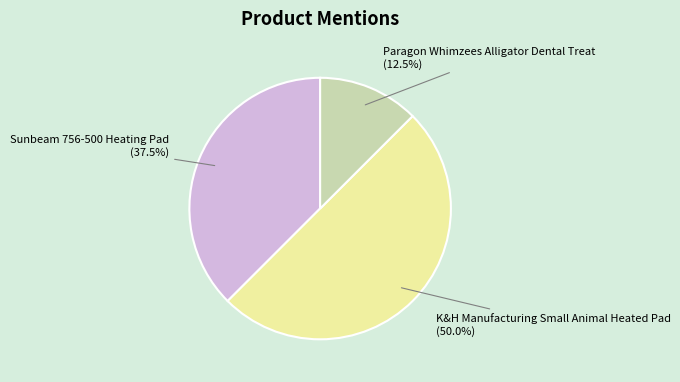

Rank the categories by value from lowest to highest.

Paragon Whimzees Alligator Dental Treat, Sunbeam 756-500 Heating Pad, K&H Manufacturing Small Animal Heated Pad